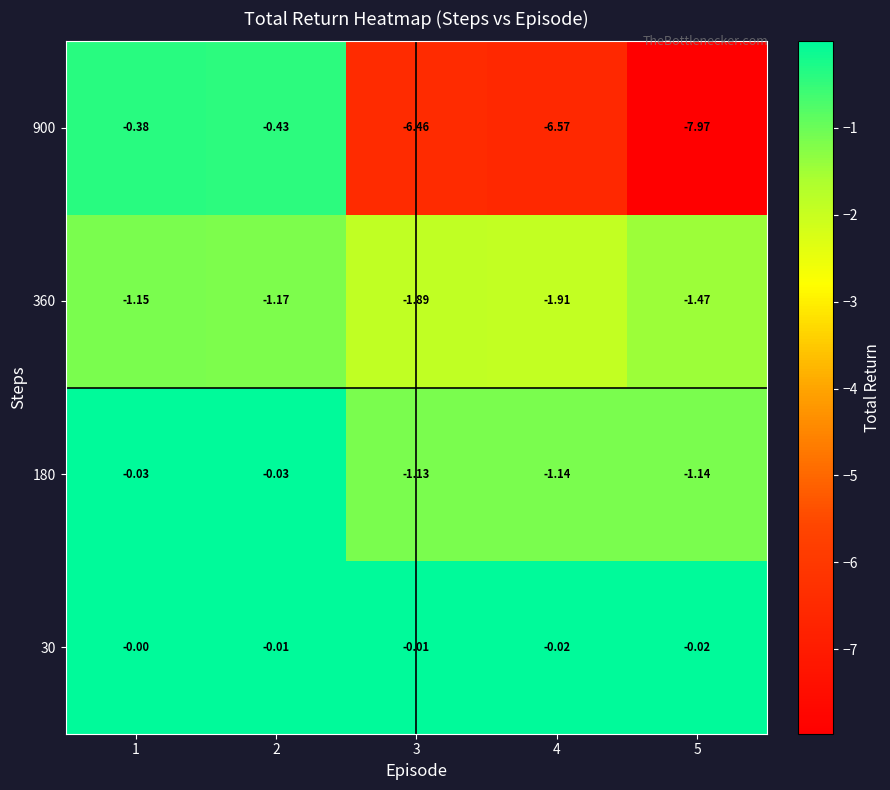

Count the number of data series in this chart.

4